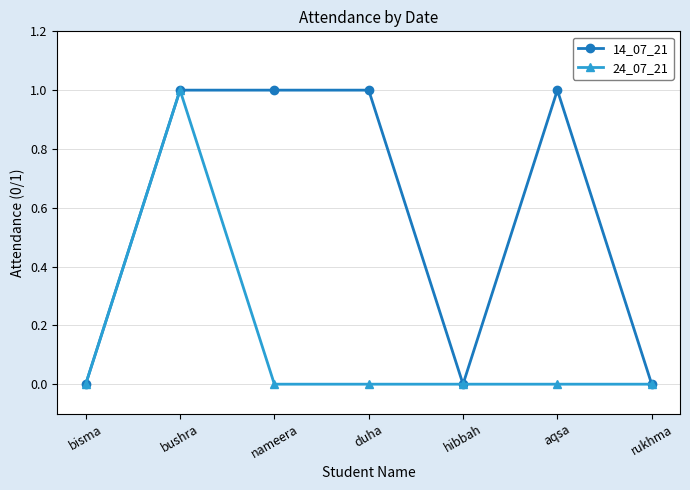

What is the label of the 7th point from the right?

bisma